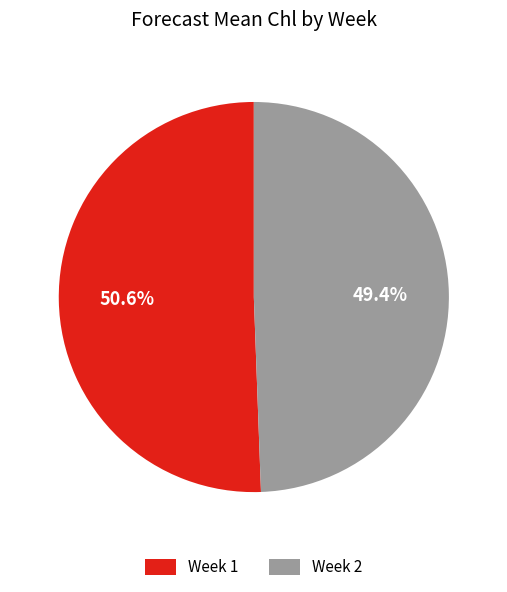

Approximately how many times larger is the value at Week 1 compared to Week 2?

1.0